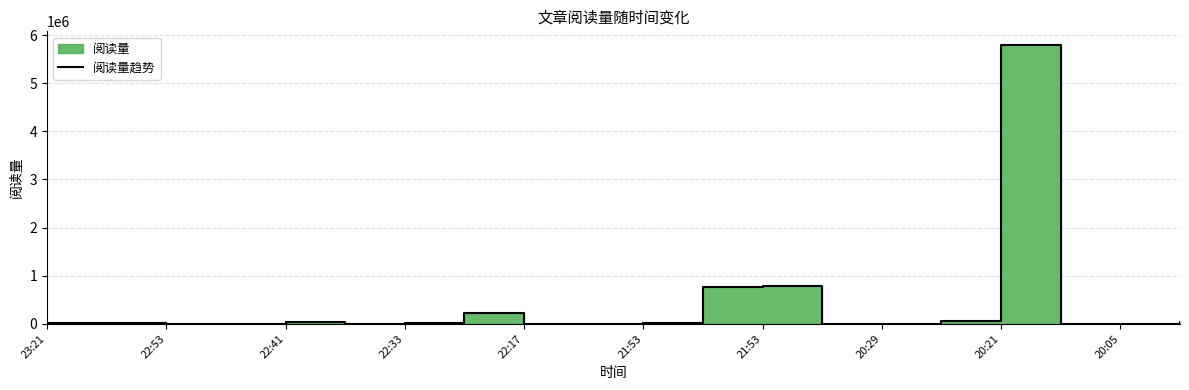

Does the chart have visible grid lines?

Yes